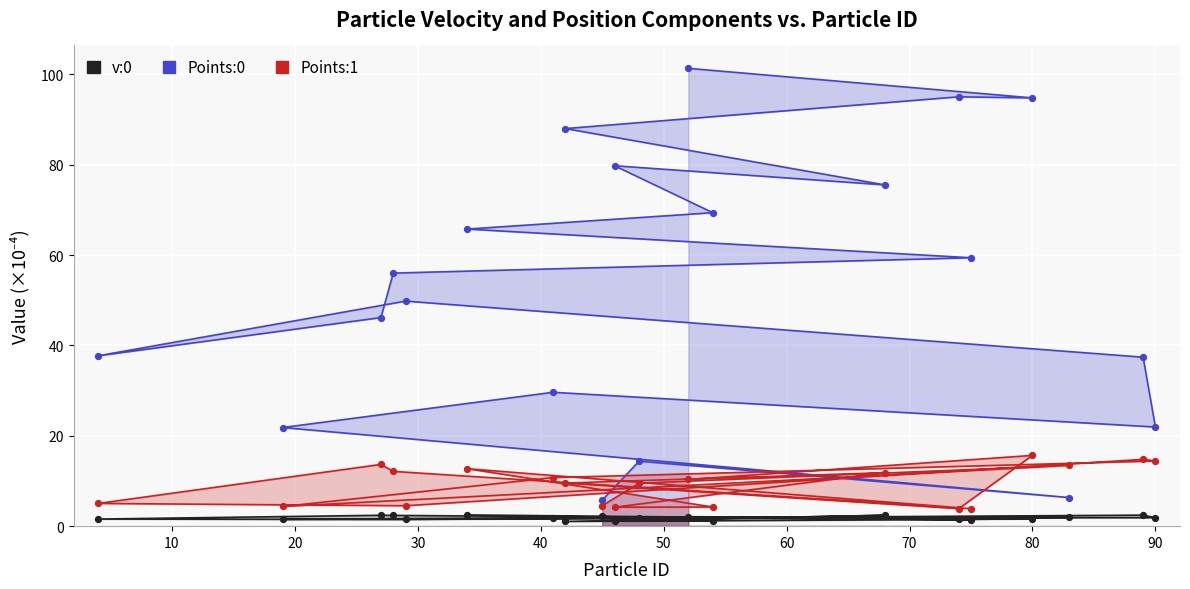

Which series contains the highest Y value?

Points:0